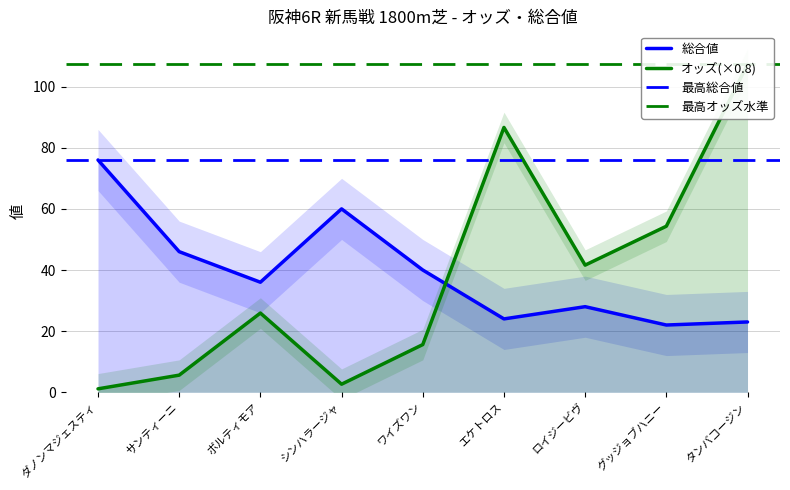

What is the label of the 6th point from the left?

エケトロス